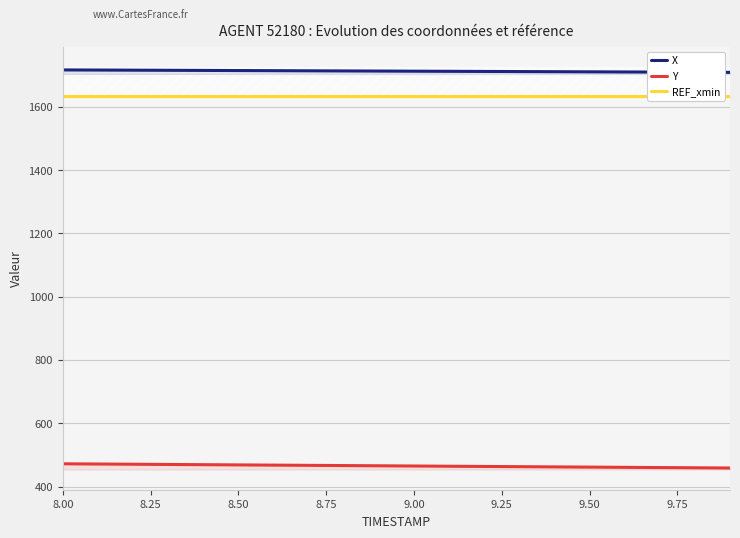

Where does the X series first go above 1712?

8.00